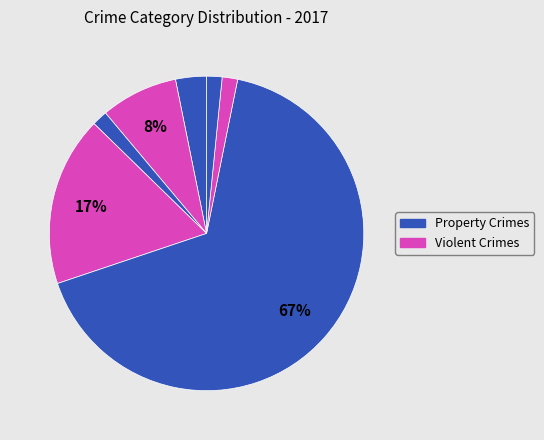

Count the number of slices in the pie.

7